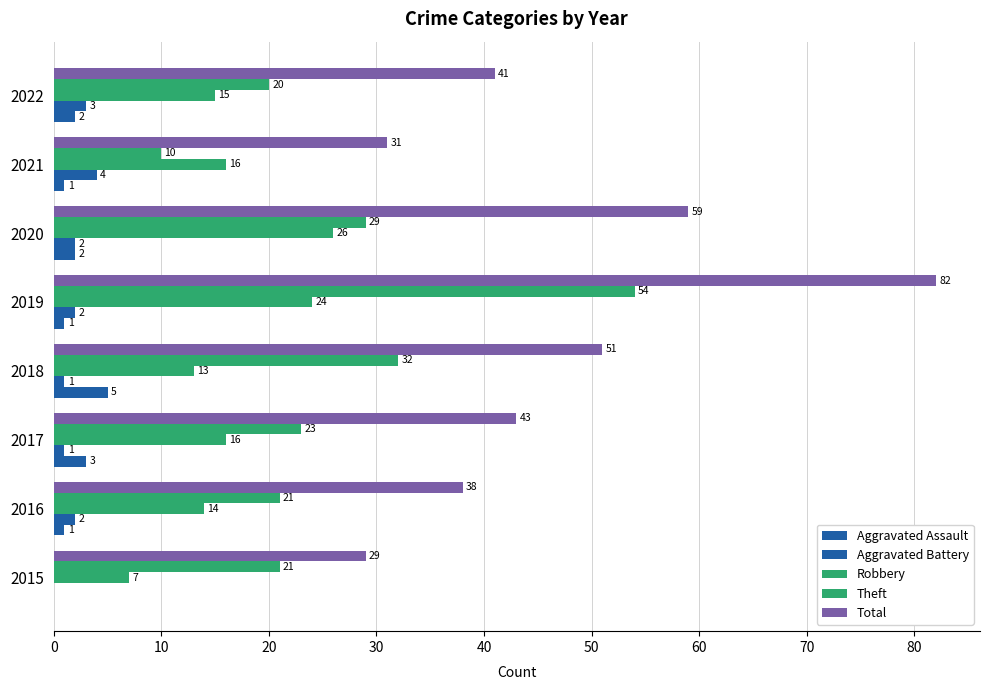

How many positive values does the Aggravated Assault series have?

7